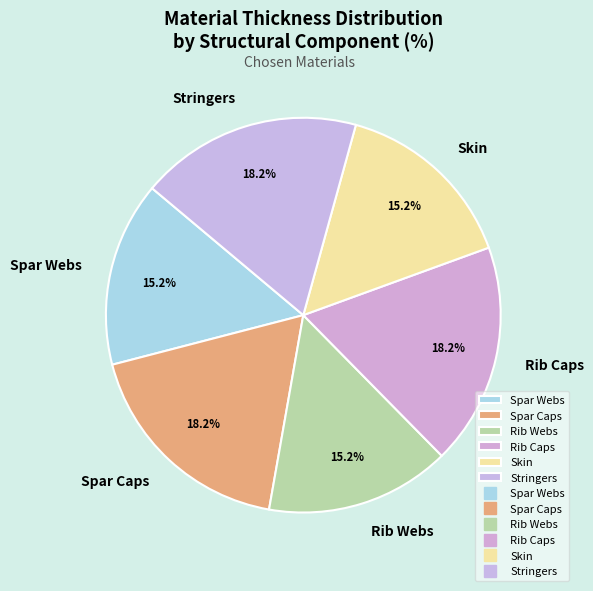

Between Stringers and Spar Webs, which is larger?

Stringers